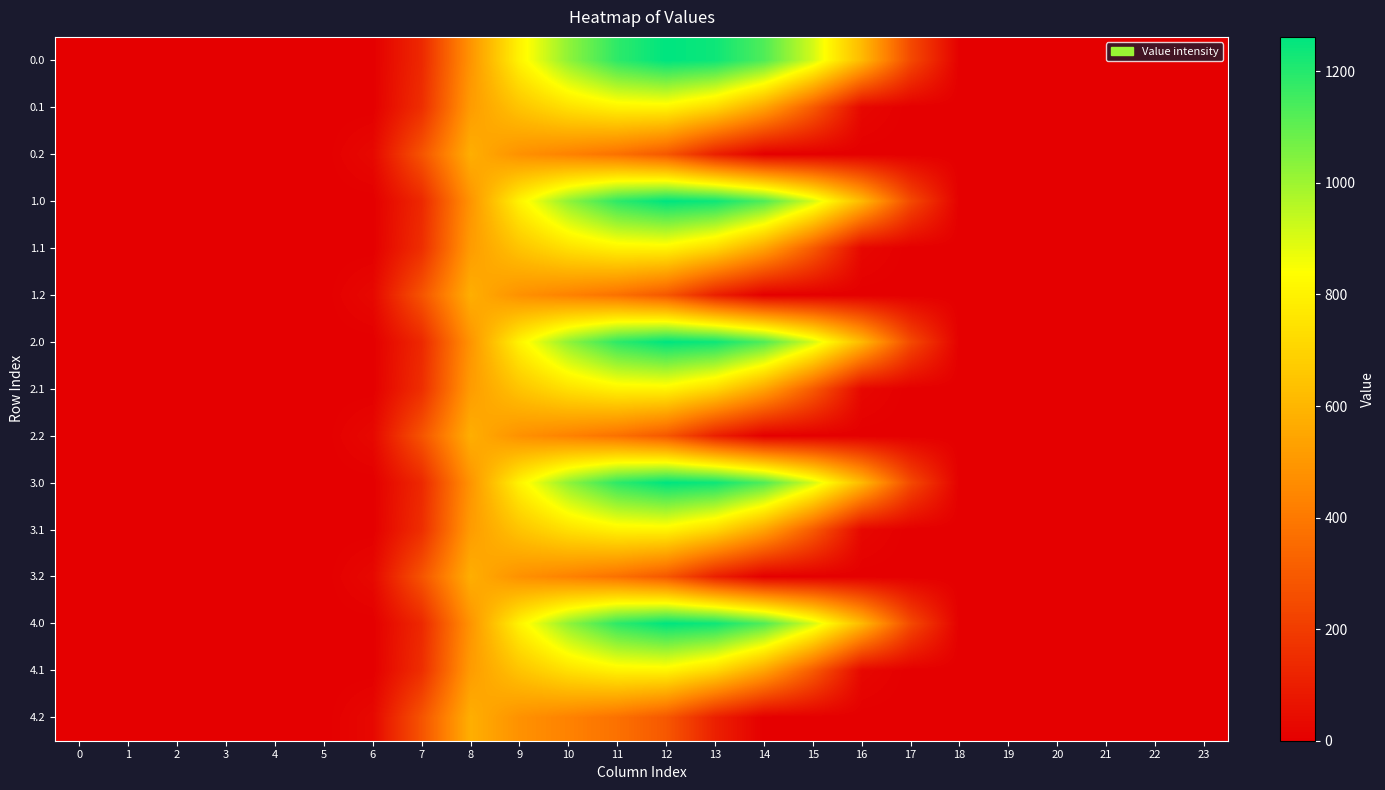

Reading left to right, extract all data points from this chart.

0.0: 0=0.0	1=0.0	2=0.0	3=0.0	4=0.0	5=0.0	6=0.0	7=134.3	8=489.3	9=804.0	10=1023.2	11=1185.2	12=1261.6	13=1237.4	14=1128.6	15=911.8	16=613.0	17=243.5	18=0.0	19=0.0	20=0.0	21=0.0	22=0.0	23=0.0
0.1: 0=0.0	1=0.0	2=0.0	3=0.0	4=0.0	5=0.0	6=0.0	7=153.2	8=514.8	9=646.9	10=742.1	11=800.2	12=806.9	13=715.3	14=544.1	15=301.4	16=26.8	17=0.0	18=0.0	19=0.0	20=0.0	21=0.0	22=0.0	23=0.0
0.2: 0=0.0	1=0.0	2=0.0	3=0.0	4=0.0	5=0.0	6=29.3	7=276.9	8=576.6	9=480.7	10=430.5	11=374.4	12=289.5	13=107.8	14=0.0	15=0.0	16=0.0	17=0.0	18=0.0	19=0.0	20=0.0	21=0.0	22=0.0	23=0.0
1.0: 0=0.0	1=0.0	2=0.0	3=0.0	4=0.0	5=0.0	6=0.0	7=134.3	8=489.3	9=804.0	10=1023.2	11=1185.2	12=1261.6	13=1237.4	14=1128.6	15=911.8	16=613.0	17=243.5	18=0.0	19=0.0	20=0.0	21=0.0	22=0.0	23=0.0
1.1: 0=0.0	1=0.0	2=0.0	3=0.0	4=0.0	5=0.0	6=0.0	7=153.2	8=514.8	9=646.9	10=742.1	11=800.2	12=806.9	13=715.3	14=544.1	15=301.4	16=26.8	17=0.0	18=0.0	19=0.0	20=0.0	21=0.0	22=0.0	23=0.0
1.2: 0=0.0	1=0.0	2=0.0	3=0.0	4=0.0	5=0.0	6=29.3	7=276.9	8=576.6	9=480.7	10=430.5	11=374.4	12=289.5	13=107.8	14=0.0	15=0.0	16=0.0	17=0.0	18=0.0	19=0.0	20=0.0	21=0.0	22=0.0	23=0.0
2.0: 0=0.0	1=0.0	2=0.0	3=0.0	4=0.0	5=0.0	6=0.0	7=134.3	8=489.3	9=804.0	10=1023.2	11=1185.2	12=1261.6	13=1237.4	14=1128.6	15=911.8	16=613.0	17=243.5	18=0.0	19=0.0	20=0.0	21=0.0	22=0.0	23=0.0
2.1: 0=0.0	1=0.0	2=0.0	3=0.0	4=0.0	5=0.0	6=0.0	7=153.2	8=514.8	9=646.9	10=742.1	11=800.2	12=806.9	13=715.3	14=544.1	15=301.4	16=26.8	17=0.0	18=0.0	19=0.0	20=0.0	21=0.0	22=0.0	23=0.0
2.2: 0=0.0	1=0.0	2=0.0	3=0.0	4=0.0	5=0.0	6=29.3	7=276.9	8=576.6	9=480.7	10=430.5	11=374.4	12=289.5	13=107.8	14=0.0	15=0.0	16=0.0	17=0.0	18=0.0	19=0.0	20=0.0	21=0.0	22=0.0	23=0.0
3.0: 0=0.0	1=0.0	2=0.0	3=0.0	4=0.0	5=0.0	6=0.0	7=134.3	8=489.3	9=804.0	10=1023.2	11=1185.2	12=1261.6	13=1237.4	14=1128.6	15=911.8	16=613.0	17=243.5	18=0.0	19=0.0	20=0.0	21=0.0	22=0.0	23=0.0
3.1: 0=0.0	1=0.0	2=0.0	3=0.0	4=0.0	5=0.0	6=0.0	7=153.2	8=514.8	9=646.9	10=742.1	11=800.2	12=806.9	13=715.3	14=544.1	15=301.4	16=26.8	17=0.0	18=0.0	19=0.0	20=0.0	21=0.0	22=0.0	23=0.0
3.2: 0=0.0	1=0.0	2=0.0	3=0.0	4=0.0	5=0.0	6=29.3	7=276.9	8=576.6	9=480.7	10=430.5	11=374.4	12=289.5	13=107.8	14=0.0	15=0.0	16=0.0	17=0.0	18=0.0	19=0.0	20=0.0	21=0.0	22=0.0	23=0.0
4.0: 0=0.0	1=0.0	2=0.0	3=0.0	4=0.0	5=0.0	6=0.0	7=134.3	8=489.3	9=804.0	10=1023.2	11=1185.2	12=1261.6	13=1237.4	14=1128.6	15=911.8	16=613.0	17=243.5	18=0.0	19=0.0	20=0.0	21=0.0	22=0.0	23=0.0
4.1: 0=0.0	1=0.0	2=0.0	3=0.0	4=0.0	5=0.0	6=0.0	7=153.2	8=514.8	9=646.9	10=742.1	11=800.2	12=806.9	13=715.3	14=544.1	15=301.4	16=26.8	17=0.0	18=0.0	19=0.0	20=0.0	21=0.0	22=0.0	23=0.0
4.2: 0=0.0	1=0.0	2=0.0	3=0.0	4=0.0	5=0.0	6=29.3	7=276.9	8=576.6	9=480.7	10=430.5	11=374.4	12=289.5	13=107.8	14=0.0	15=0.0	16=0.0	17=0.0	18=0.0	19=0.0	20=0.0	21=0.0	22=0.0	23=0.0